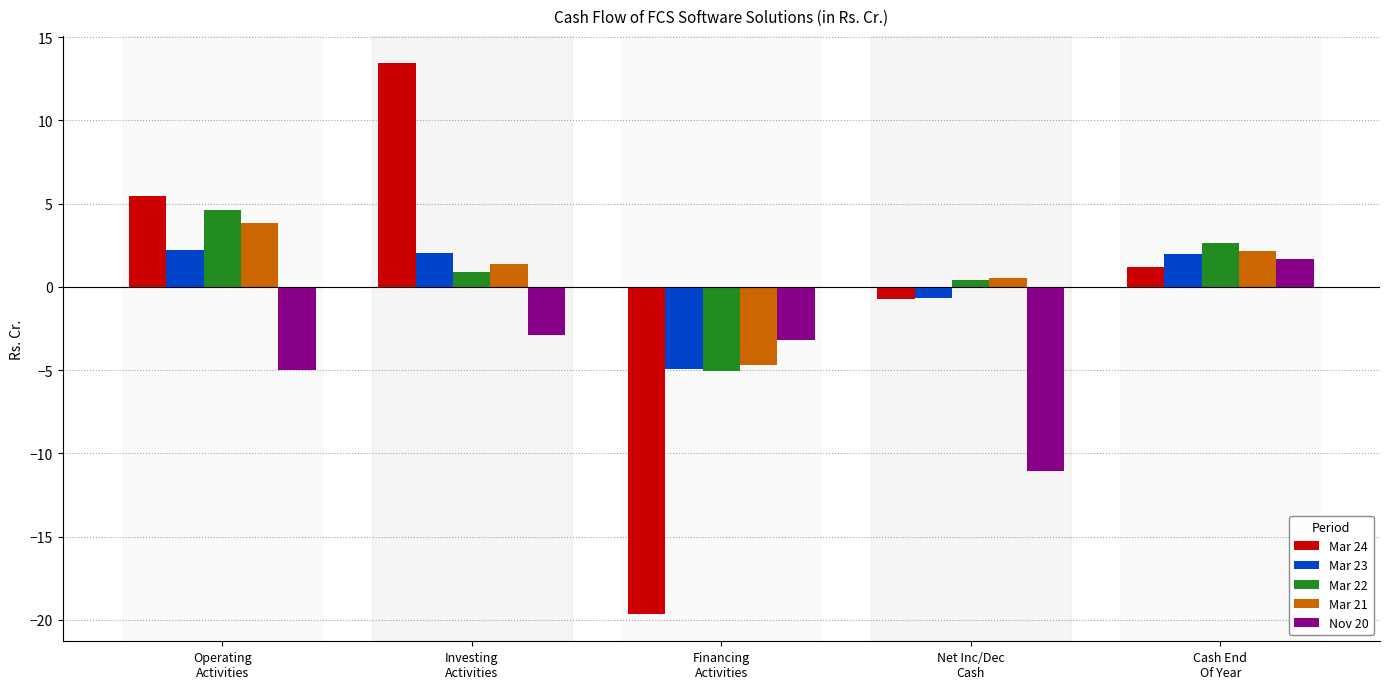

What is the difference between the second highest and minimum values in the Mar 22 series?

7.7